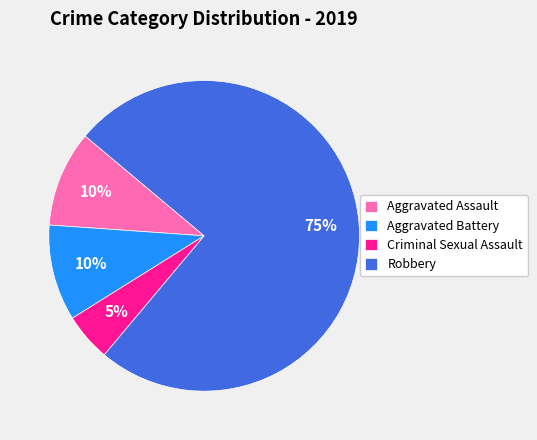

How many slices are in this pie chart?

4